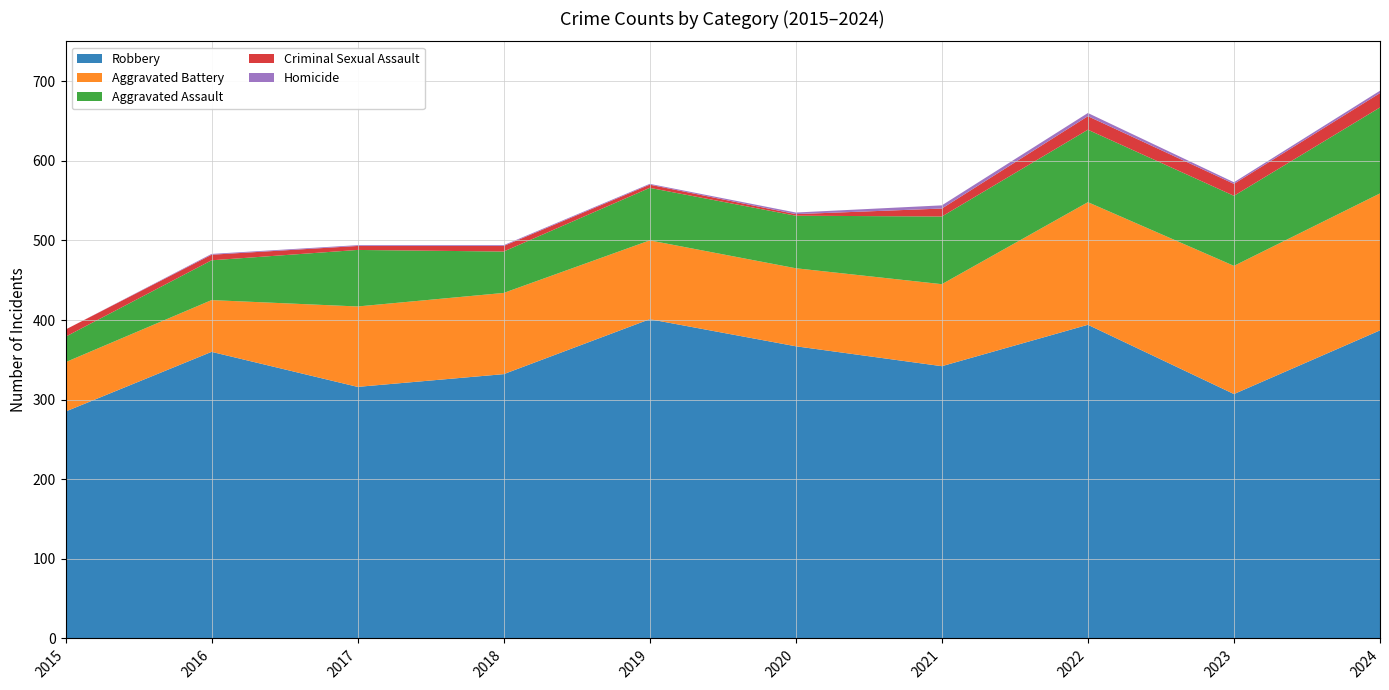

Reading right to left, list all the values displayed in this chart.

Robbery: 387	307	394	342	367	401	332	316	360	285
Aggravated Battery: 172	161	154	103	98	99	102	101	65	62
Aggravated Assault: 108	88	91	85	66	66	52	71	50	32
Criminal Sexual Assault: 18	15	17	10	2	4	7	5	7	9
Homicide: 3	2	4	4	2	1	1	1	1	0